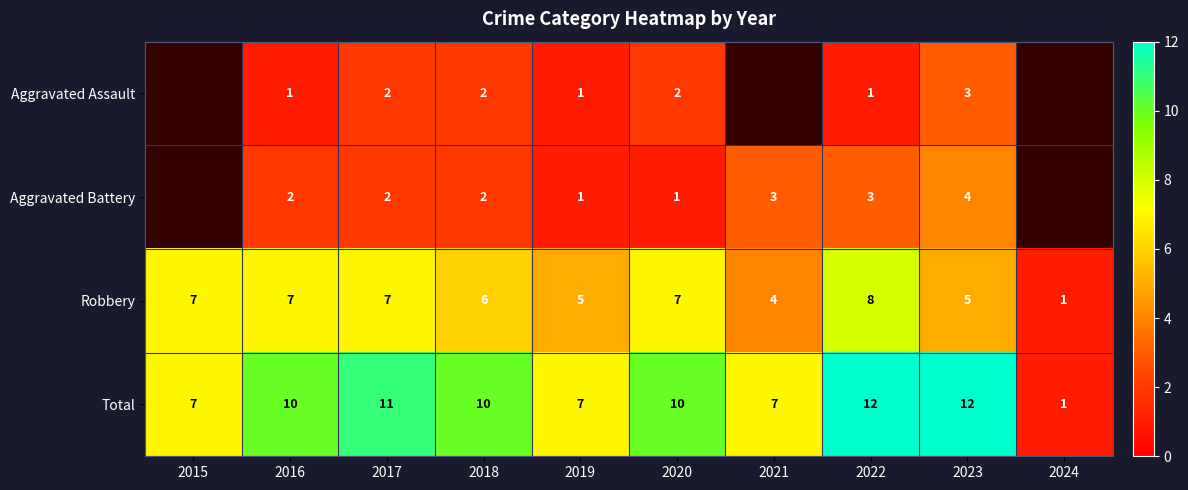

What is the spread (max minus min) of values at 2019?

6